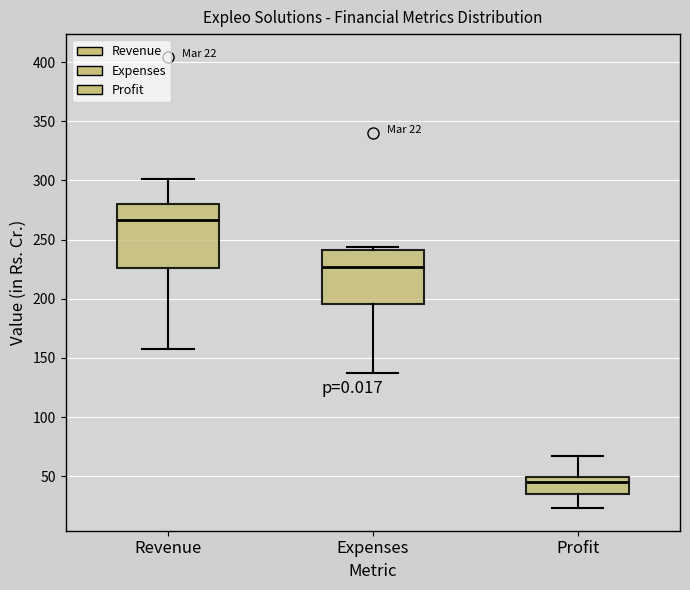

Which box is the tallest, from its lower edge to its upper edge?

Revenue